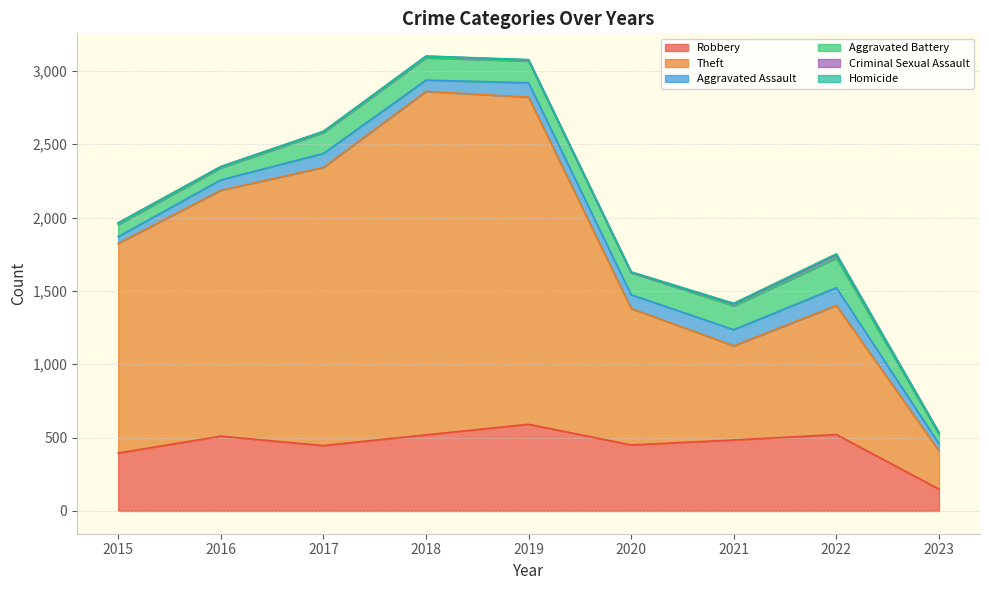

Rank the categories by Aggravated Battery value from lowest to highest.

2023, 2015, 2016, 2017, 2019, 2020, 2018, 2021, 2022